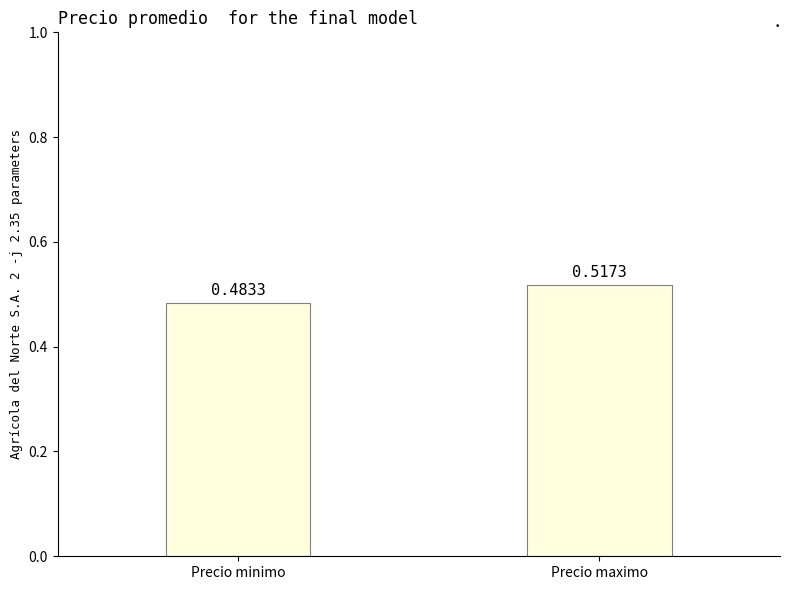

Which category has the lowest value across all series?

Precio minimo